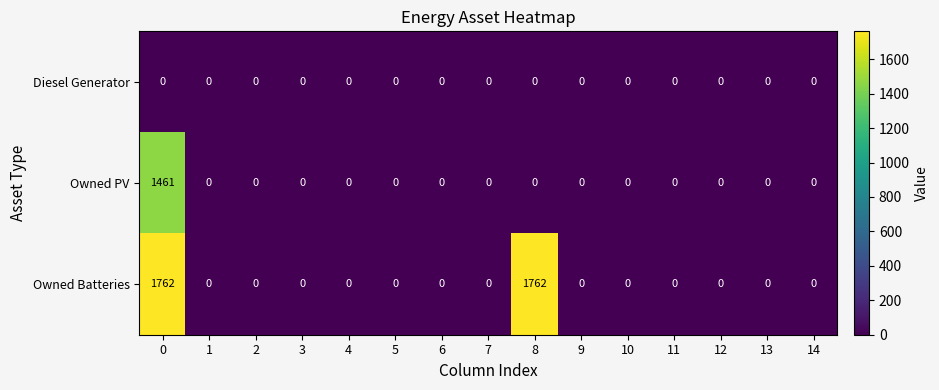

What is the average value of the Owned Batteries series?

235